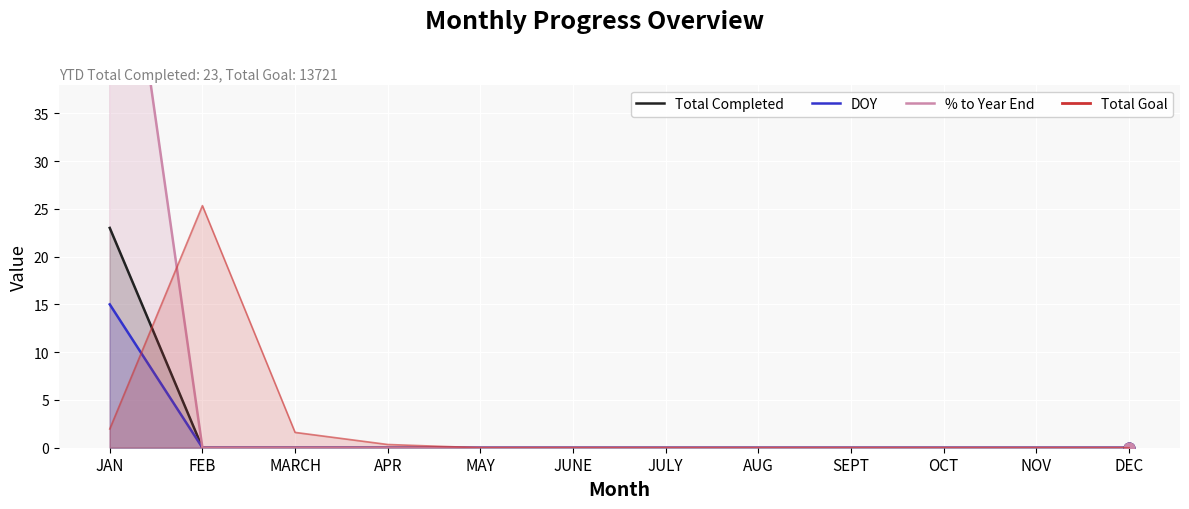

Which series reaches the maximum Y coordinate?

% to Year End